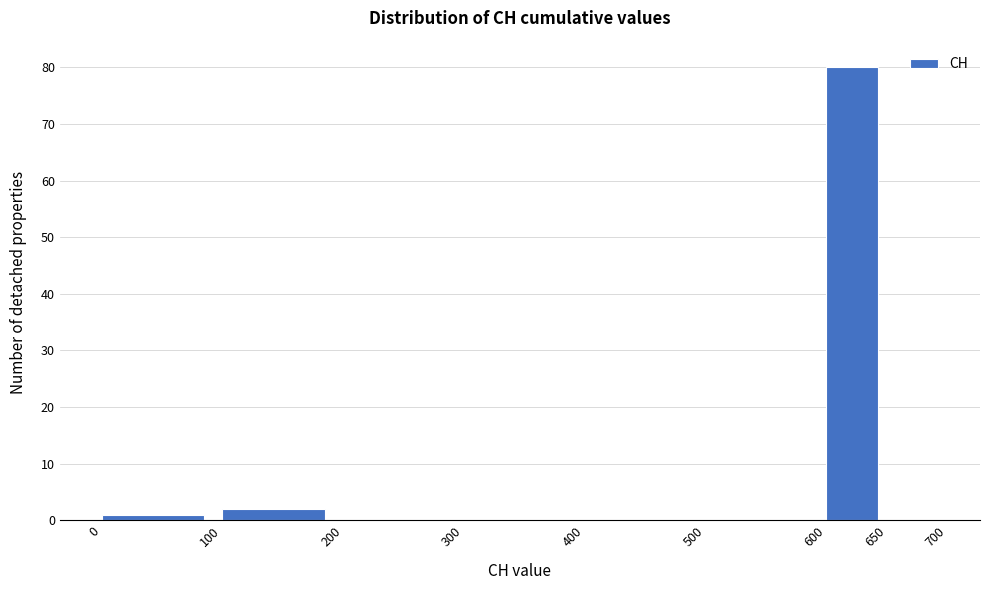

Reading left to right, list every bar in this chart as the range it spans on the x-axis followed by its height. The values are not printed on the chart, so give them approximately, as read against the axis.

0 to 100: 1
100 to 200: 2
200 to 300: 0
300 to 400: 0
400 to 500: 0
500 to 600: 0
600 to 650: 80
650 to 700: 0